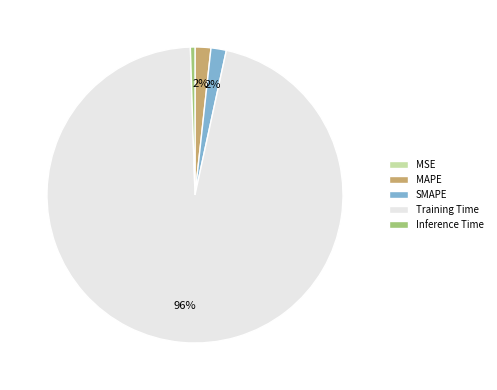

Does Training Time represent more than half of the total?

Yes